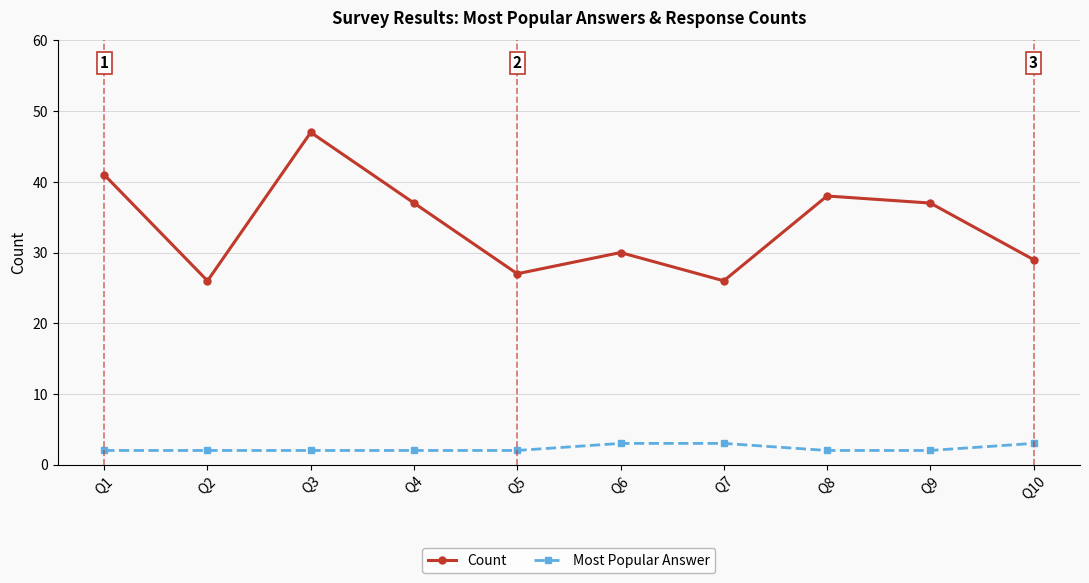

True or false: Count and Most Popular Answer cross at least once.

False